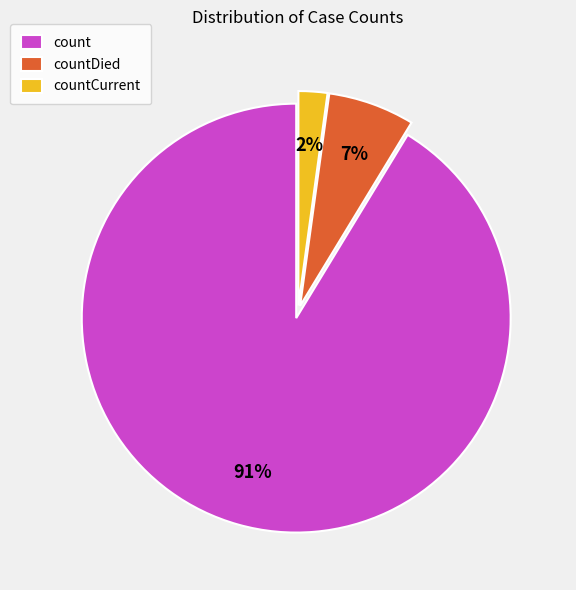

How many slices are in this pie chart?

3